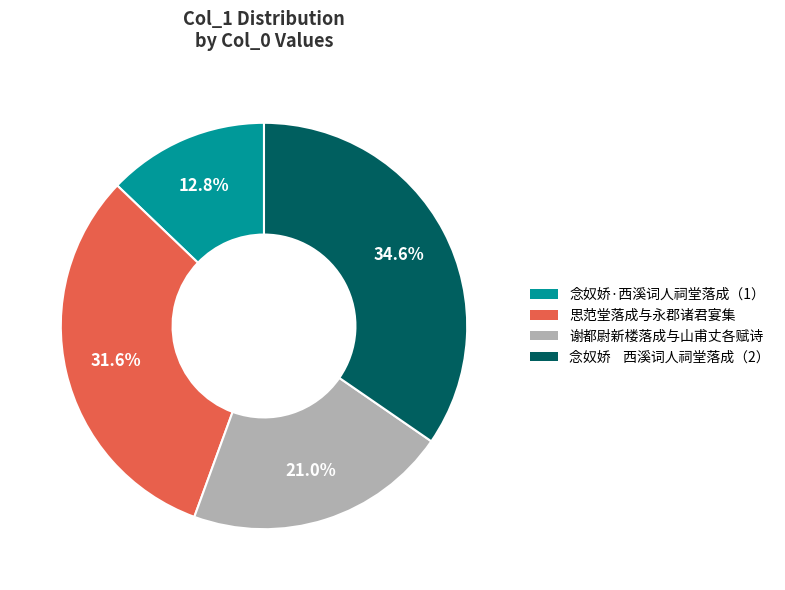

Is there any slice that represents more than half of the pie?

No